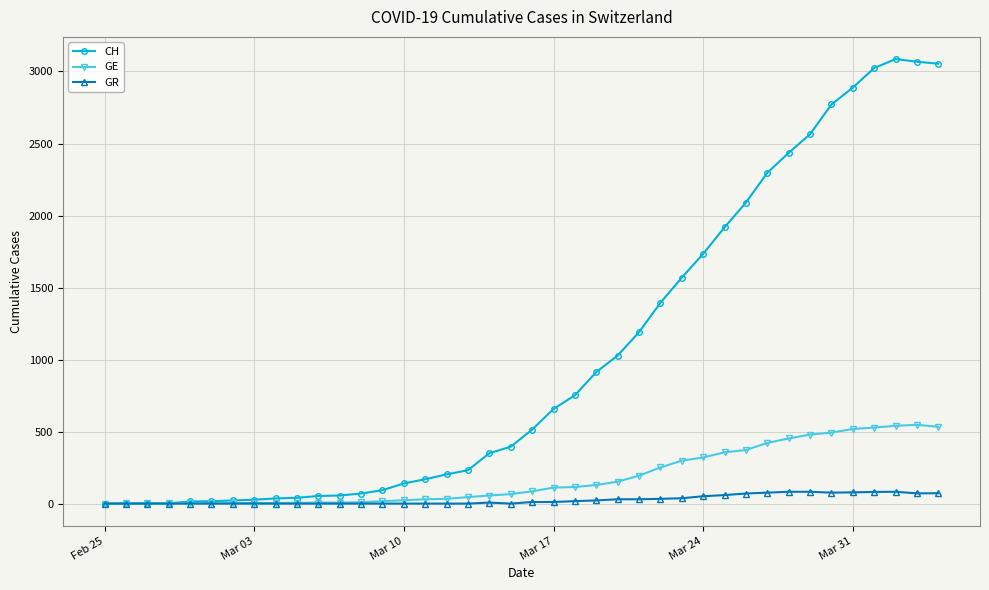

True or false: GR has more than 1 points higher than both neighbors.

True